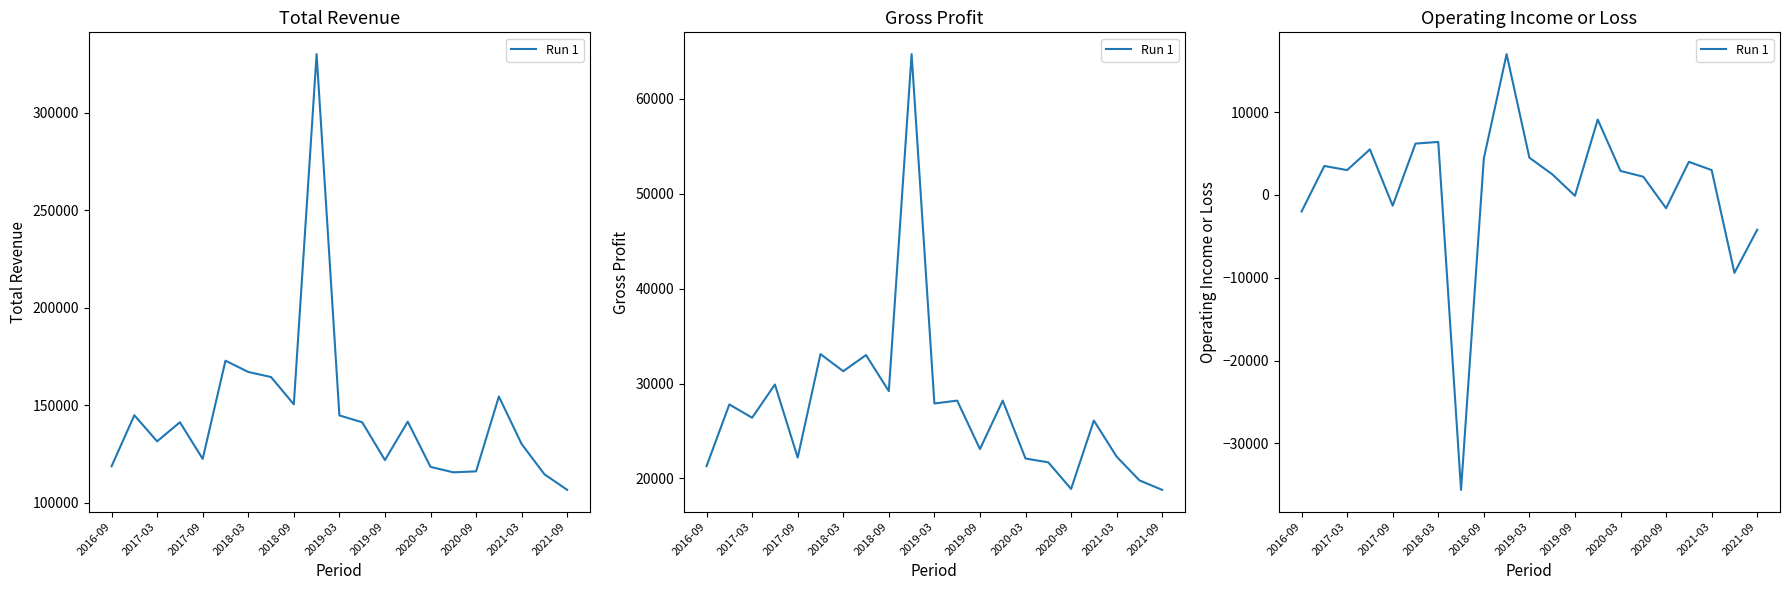

What is the difference between the values at 2019-03 and 18?

3200